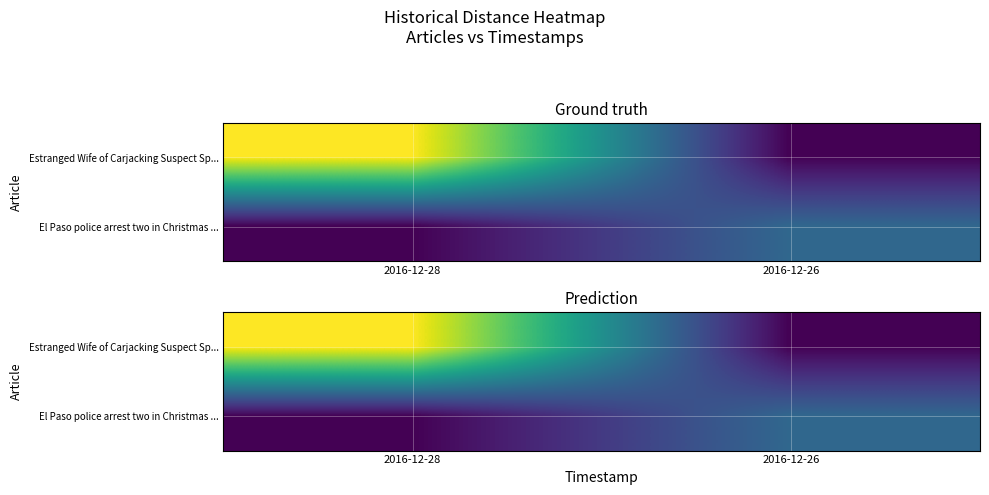

Where is El Paso police arrest two in Christmas ... nearest to the value 0?

2016-12-28